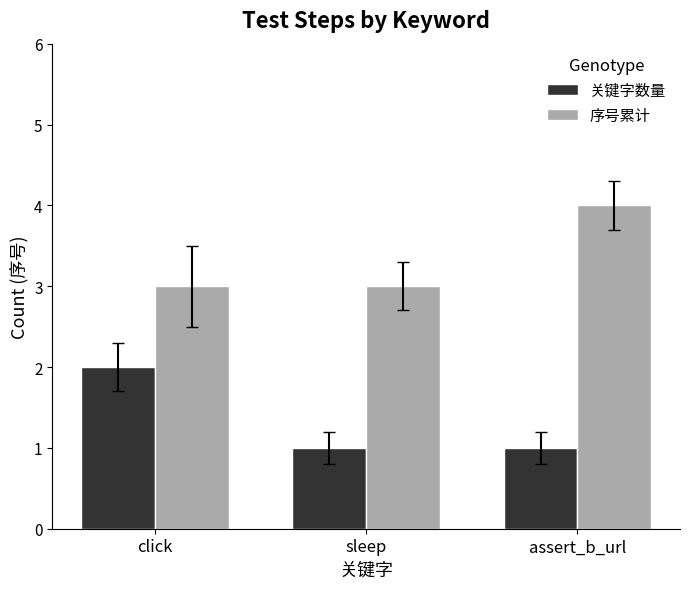

Reading right to left, list all the values displayed in this chart.

关键字数量: 1	1	2
序号累计: 4	3	3